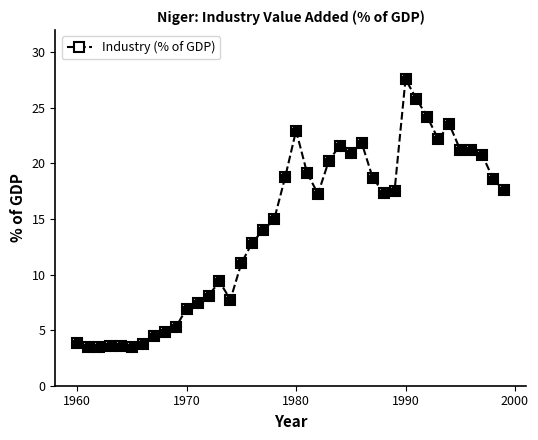

What is the difference between the second highest and second lowest values?

22.3